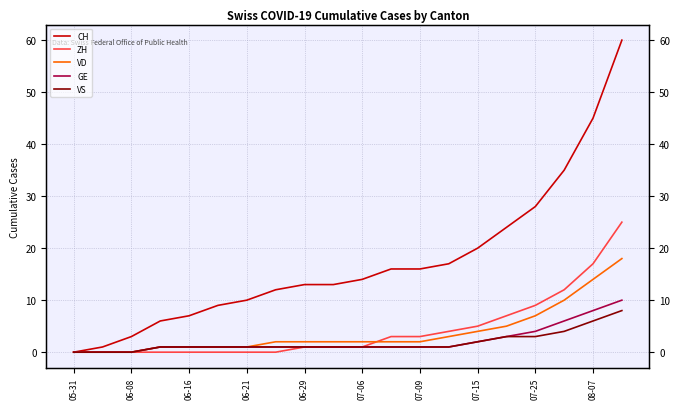

How many values in the ZH series exceed 1?

9